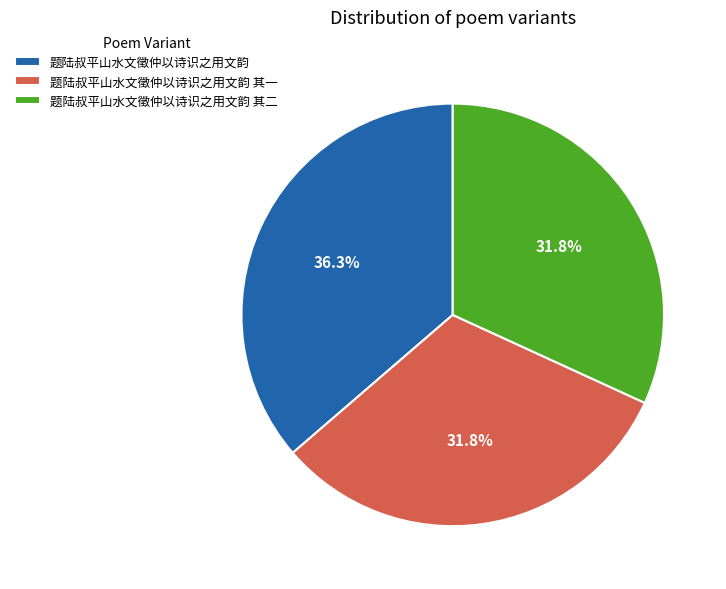

How much of the chart is everything except 题陆叔平山水文徵仲以诗识之用文韵 其一?

68.2%